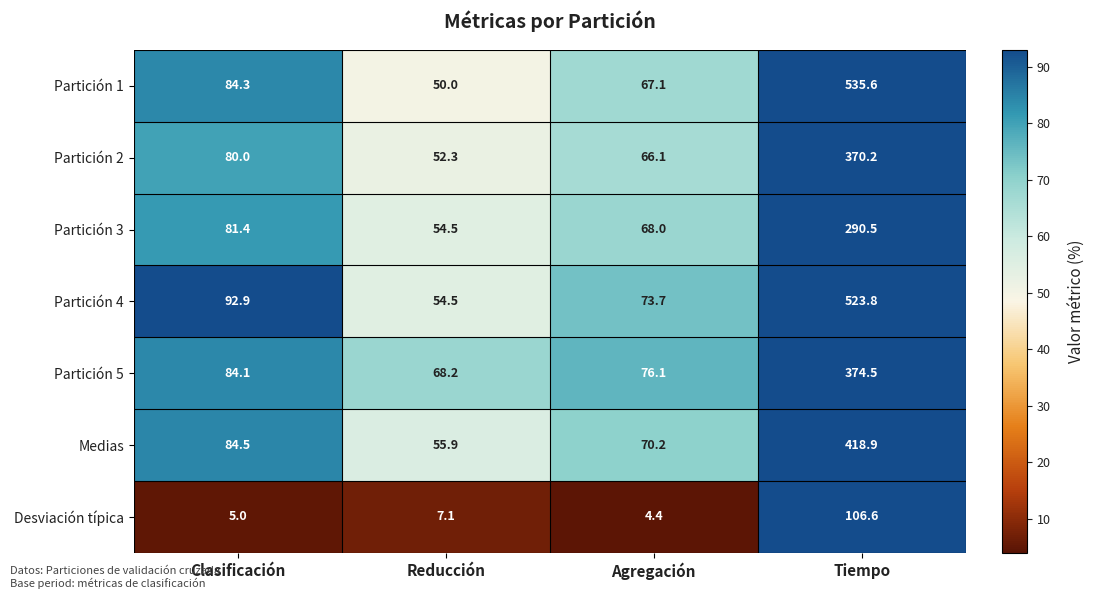

What is the difference between the Desviación típica values at Reducción and Agregación?

2.7